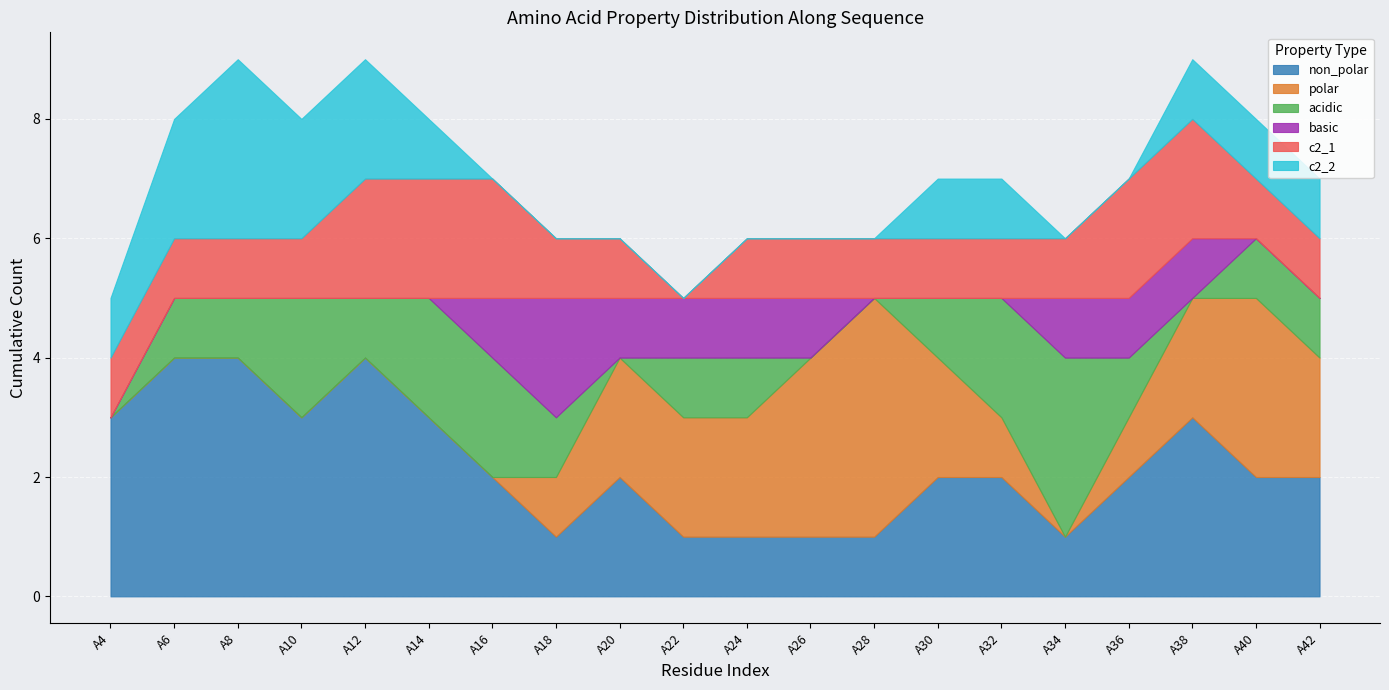

Which series has the largest total across all categories?

non_polar